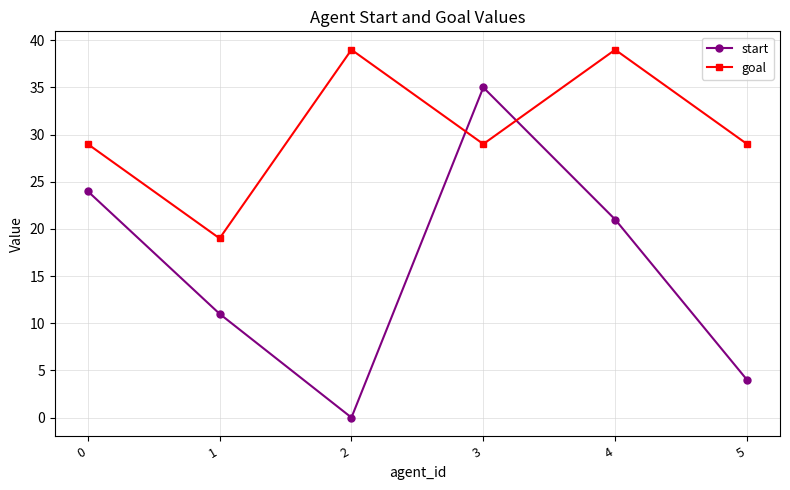

How many interior local peaks does the goal series have?

2